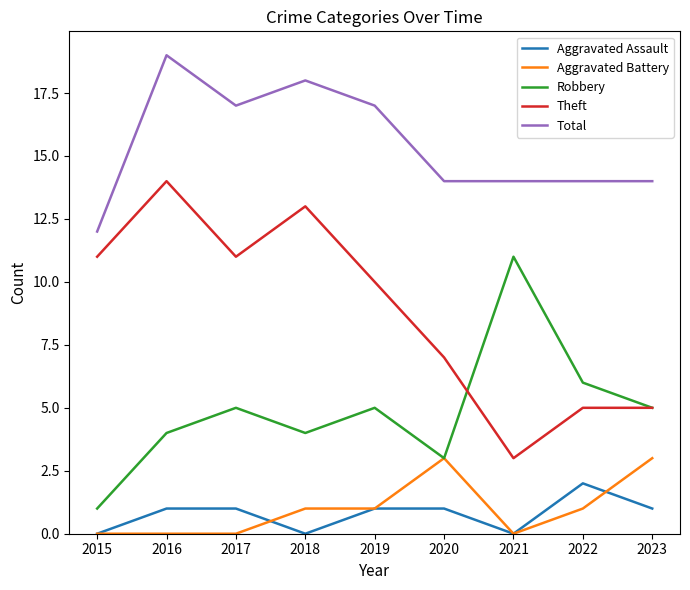

List the series in order of their peak value, lowest first.

Aggravated Assault, Aggravated Battery, Robbery, Theft, Total